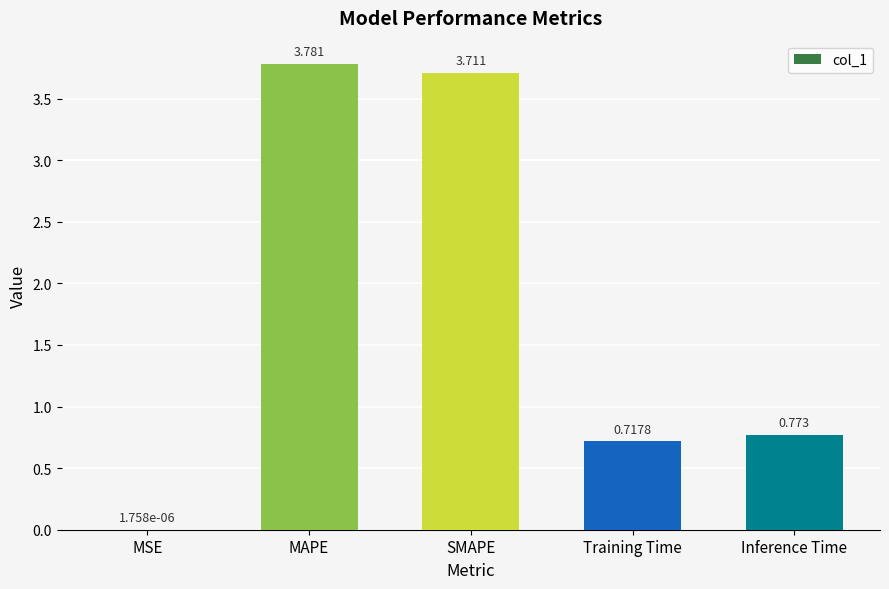

What is the sum of all values?

9.0